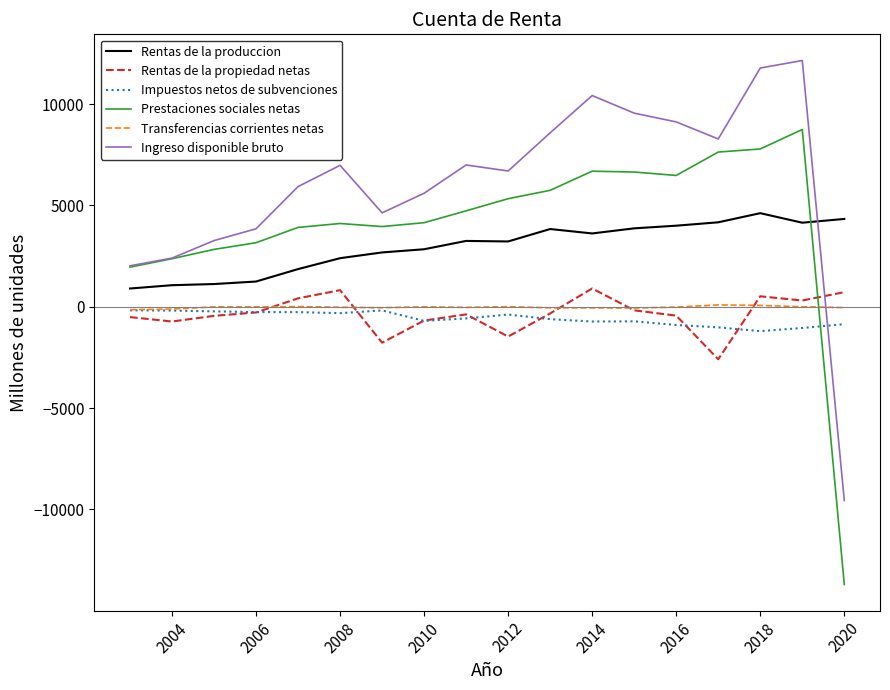

Which series has the largest range (max minus min)?

Prestaciones sociales netas